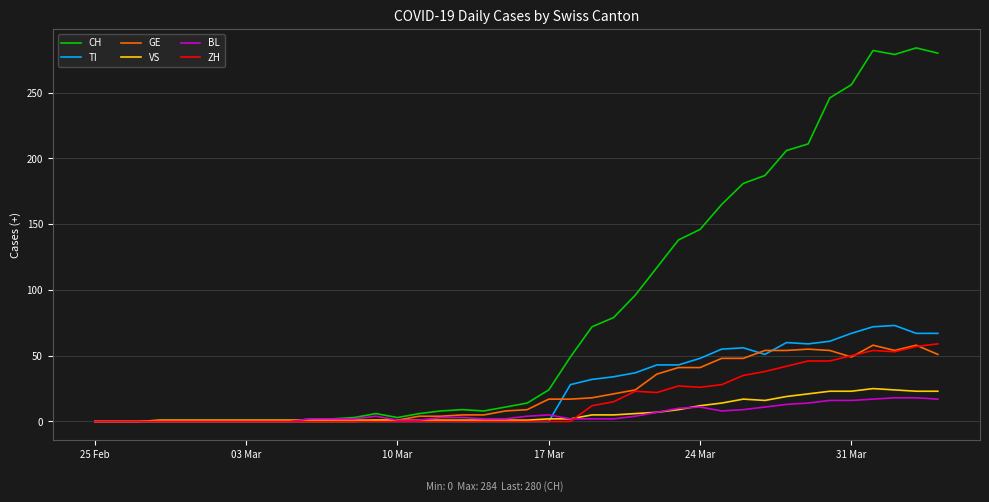

Does the chart have visible grid lines?

Yes